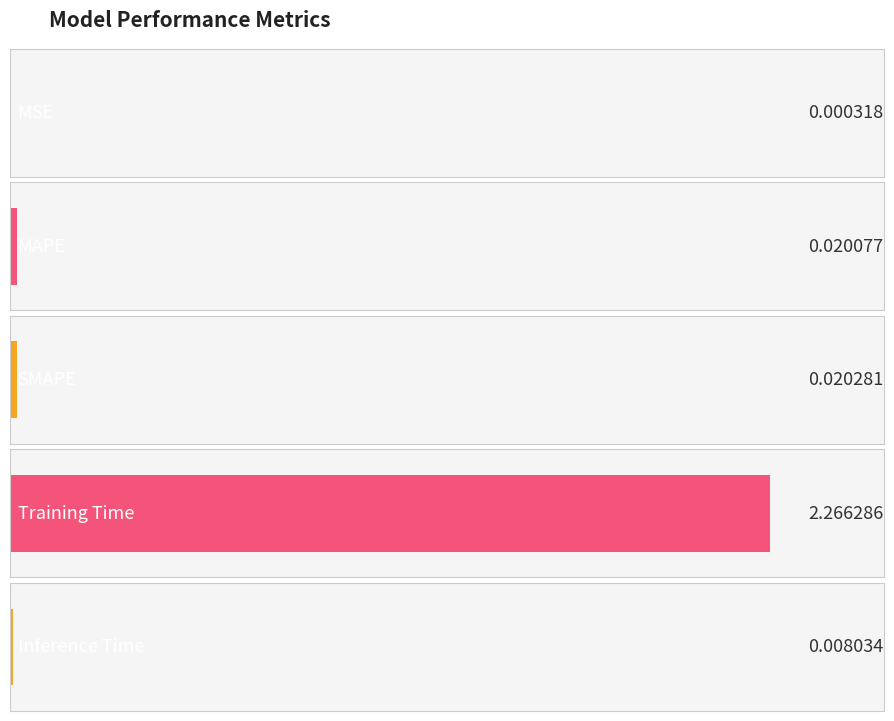

The chart shows a value of 0.0 at Inference Time. True or false?

True